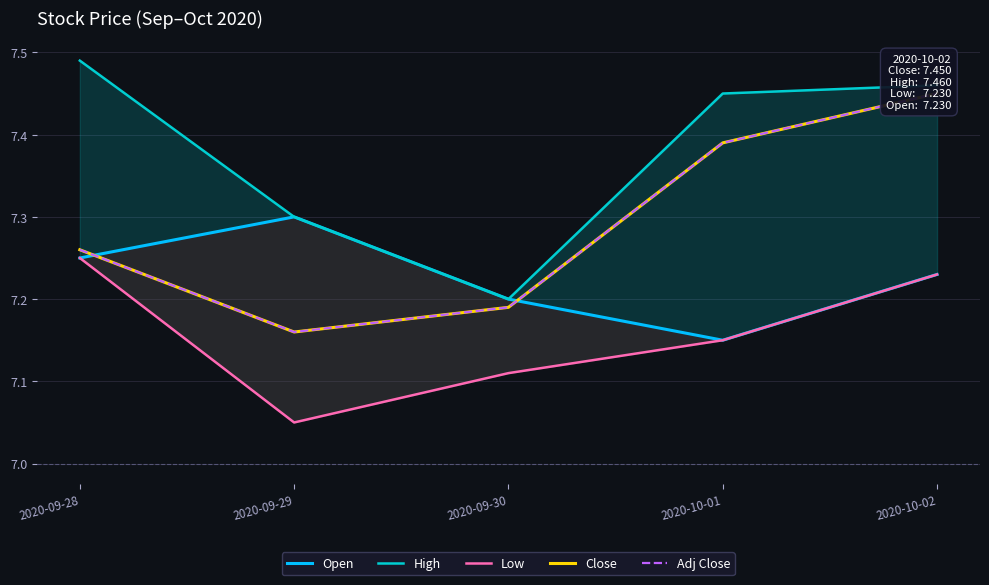

Is the value of Open at 2020-09-28 greater than the value of High at 2020-09-28?

No